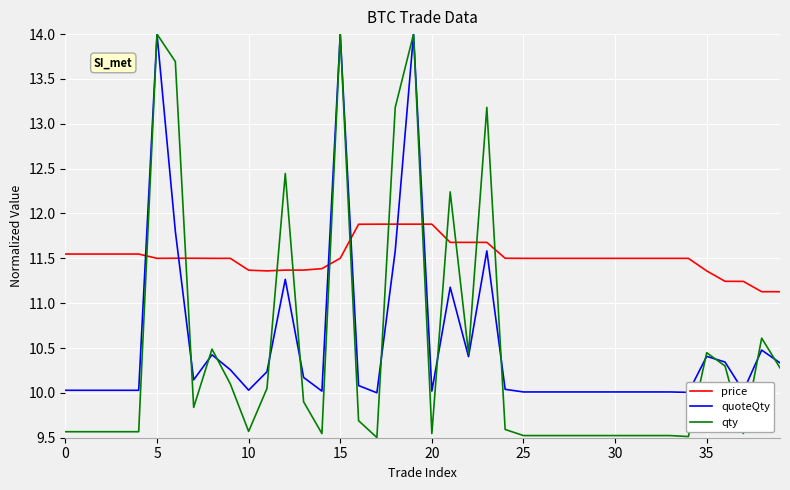

What are all the series names shown in the legend?

price, quoteQty, qty